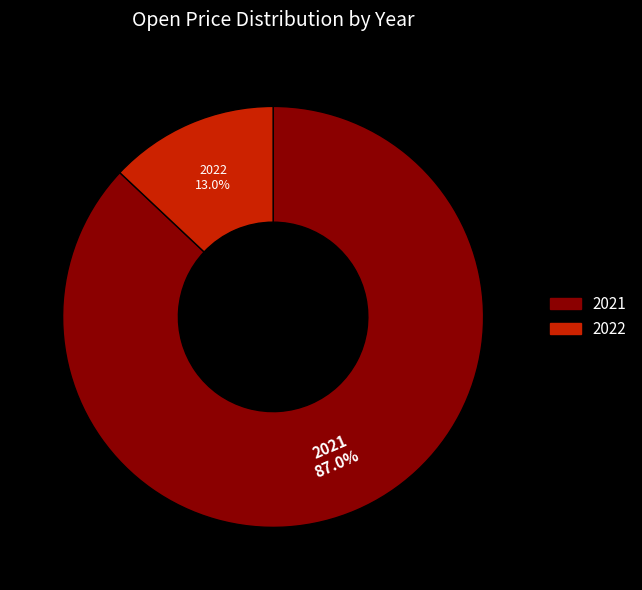

Which slice is the largest?

2021